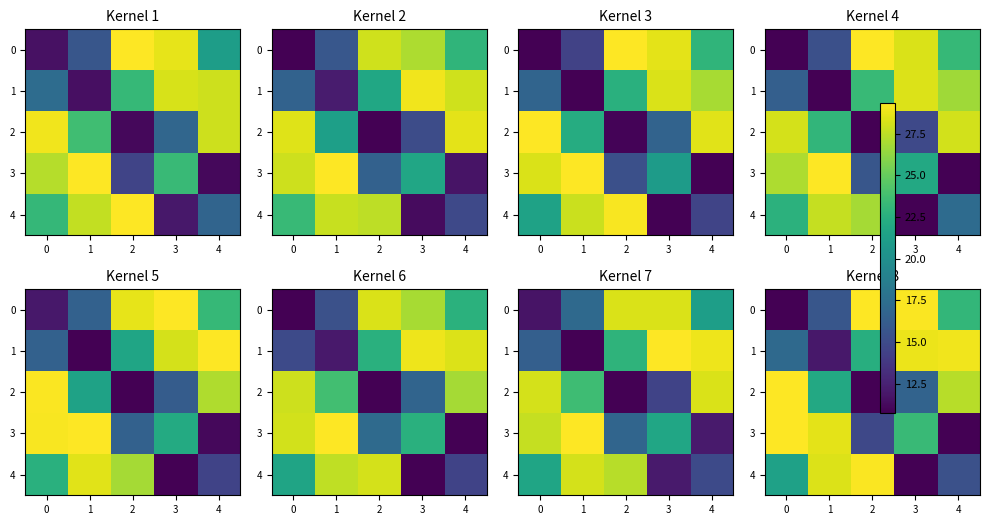

What is the sum of all 1 values?

109.1